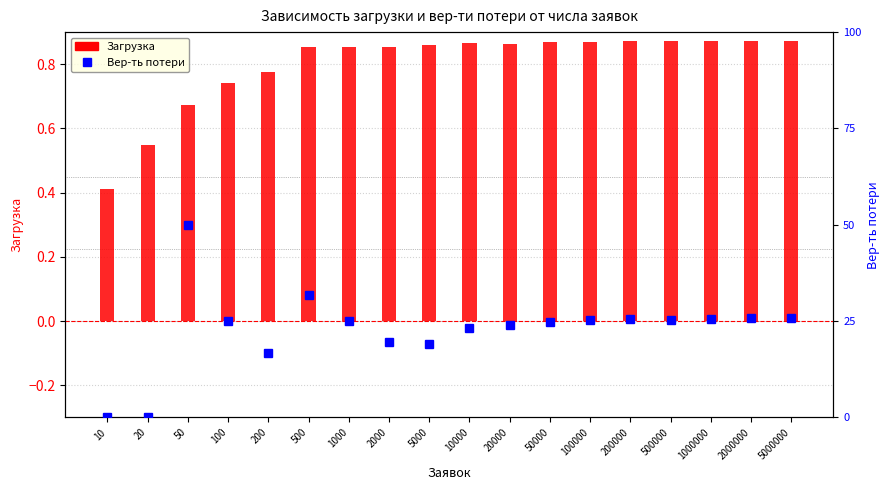

True or false: Загрузка has a value of 1.1 at 20000.

False